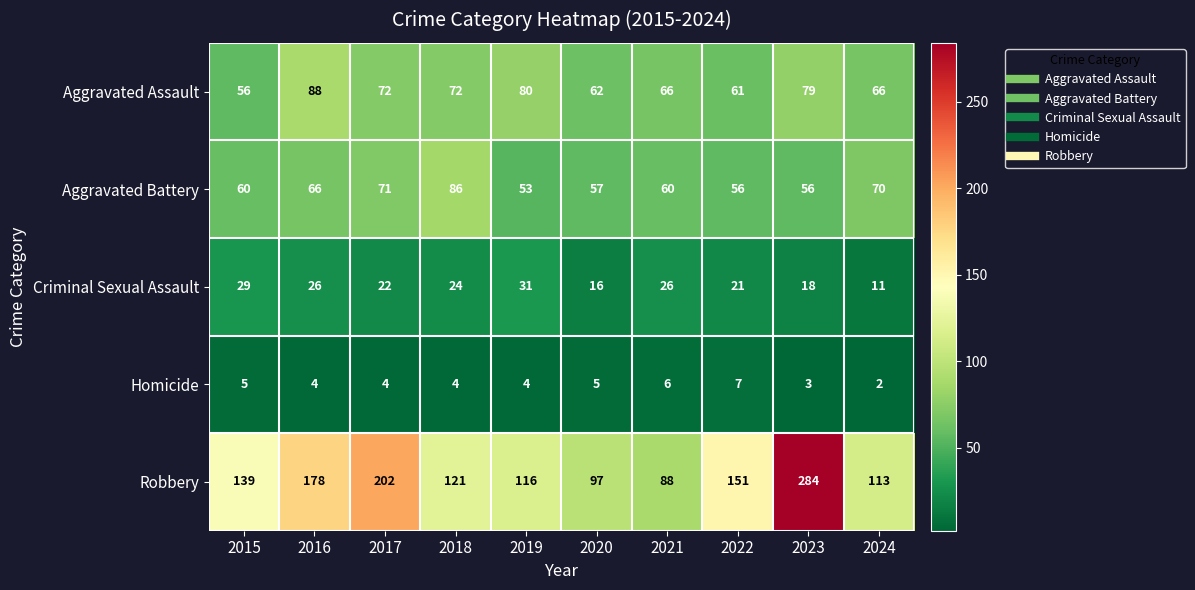

Which series has the widest spread of values?

Robbery